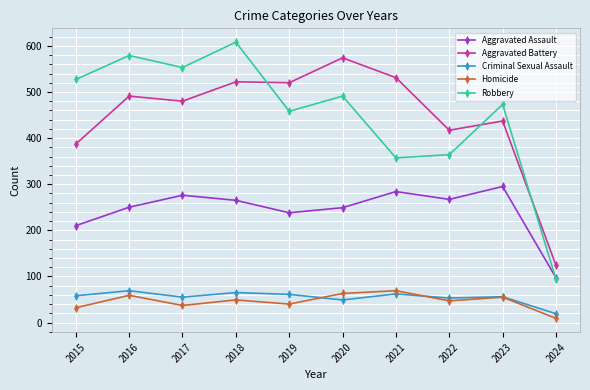

What is the difference between the maximum and minimum values in the Robbery series?

514